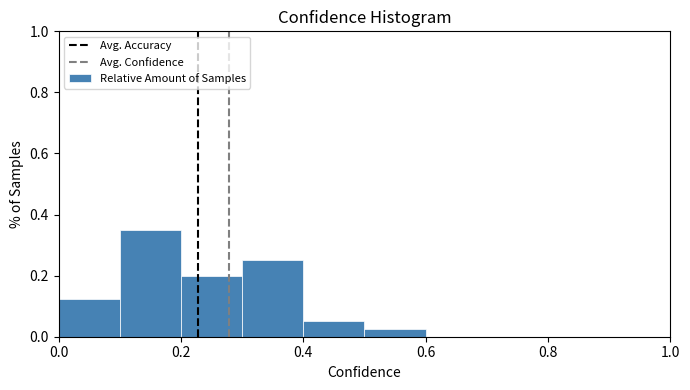

Reading left to right, transcribe this chart: for each bar, give the range it covers on the x-axis and its height. The values are not printed on the chart, so give them approximately, as read against the axis.

0.0 to 0.1: 0.12
0.1 to 0.2: 0.36
0.2 to 0.3: 0.20
0.3 to 0.4: 0.26
0.4 to 0.5: 0.06
0.5 to 0.6: 0.02
0.6 to 0.7: 0
0.7 to 0.8: 0
0.8 to 0.9: 0
0.9 to 1.0: 0